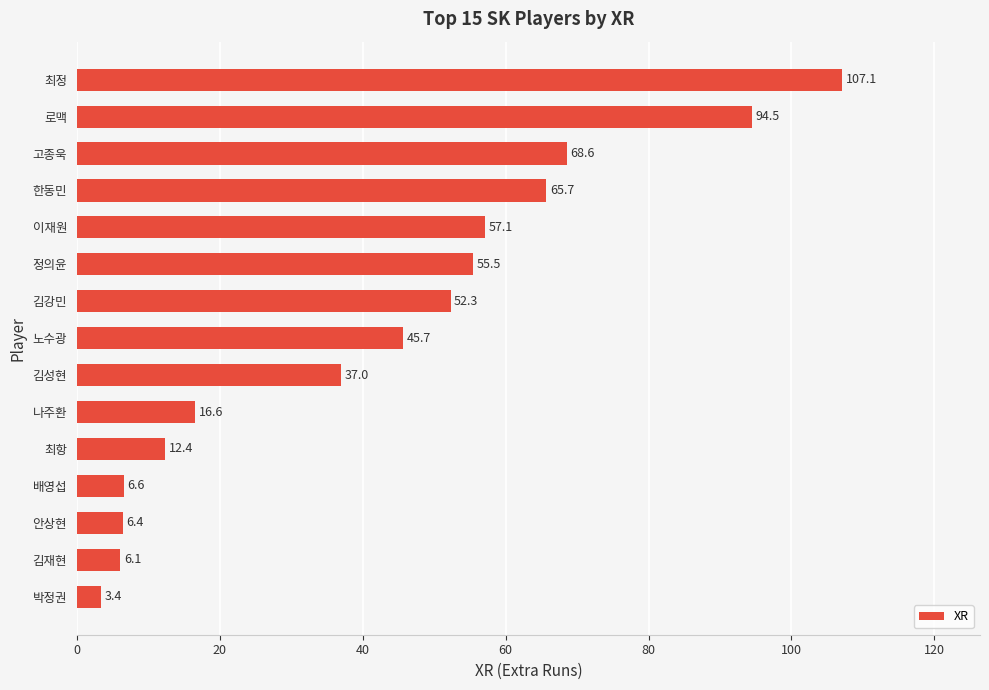

What is the minimum value shown in the chart?

3.4